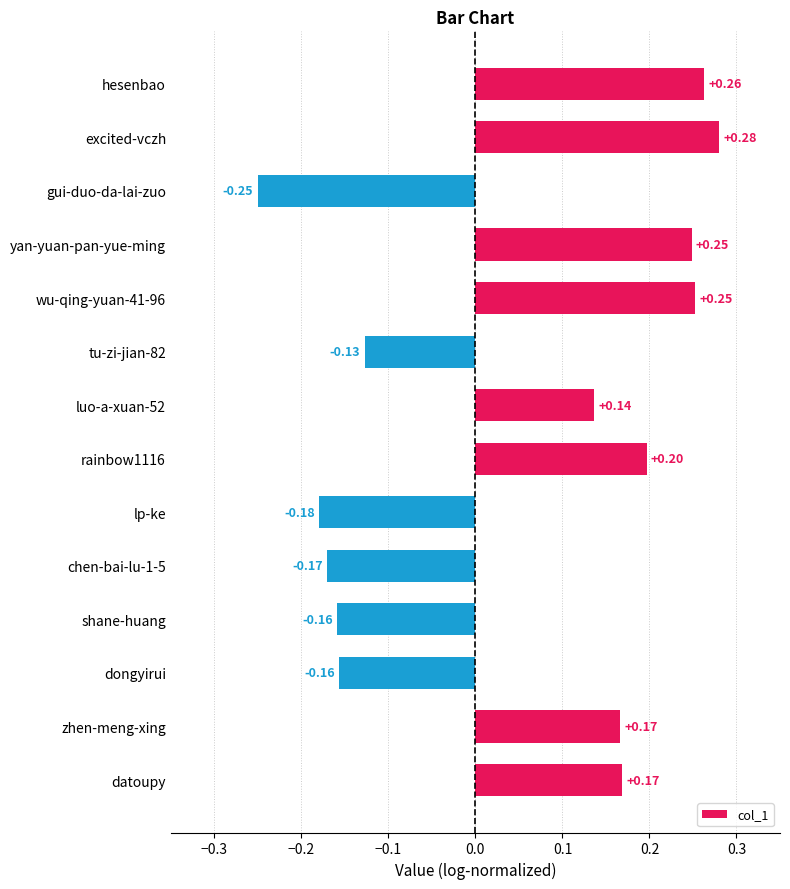

What is the sum of the values at wu-qing-yuan-41-96 and luo-a-xuan-52?

0.4